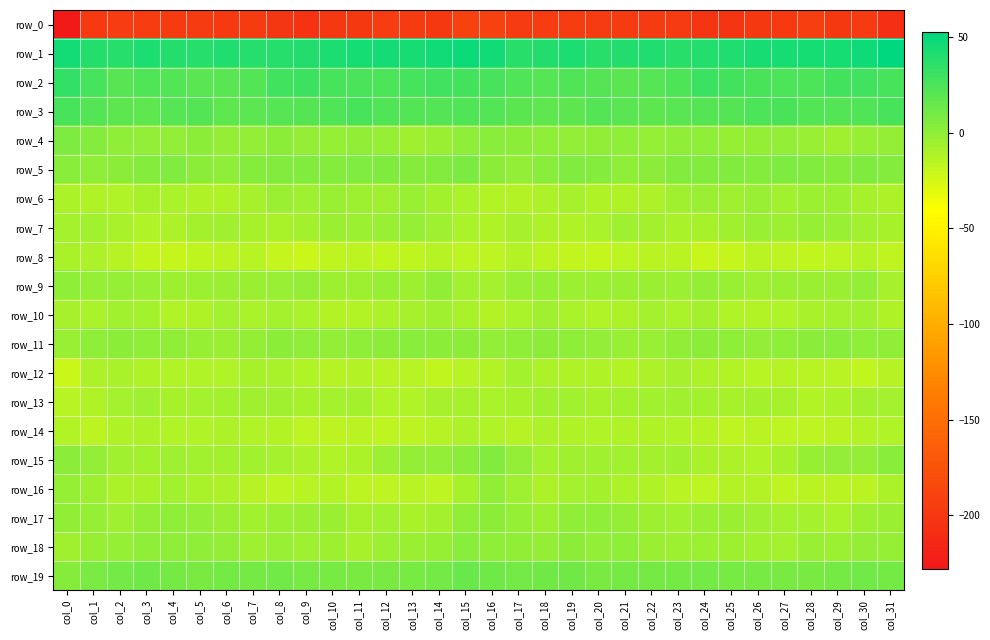

Which series has the largest total across all categories?

row_1